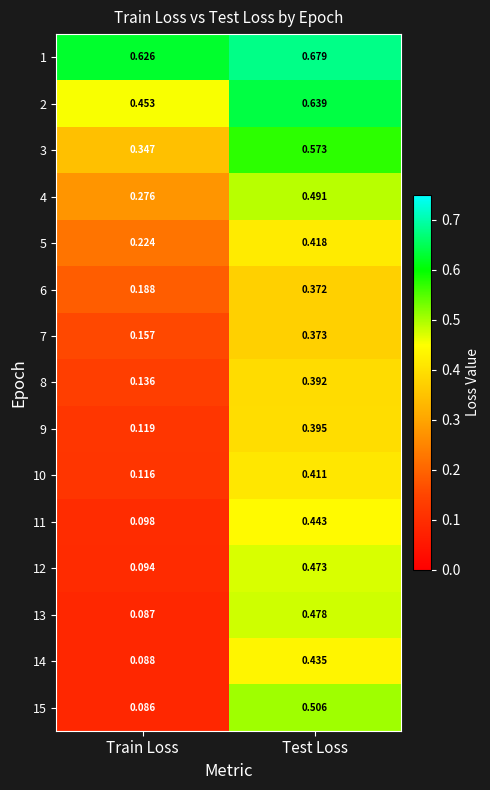

List the labels in order of 13 value, largest first.

Test Loss, Train Loss